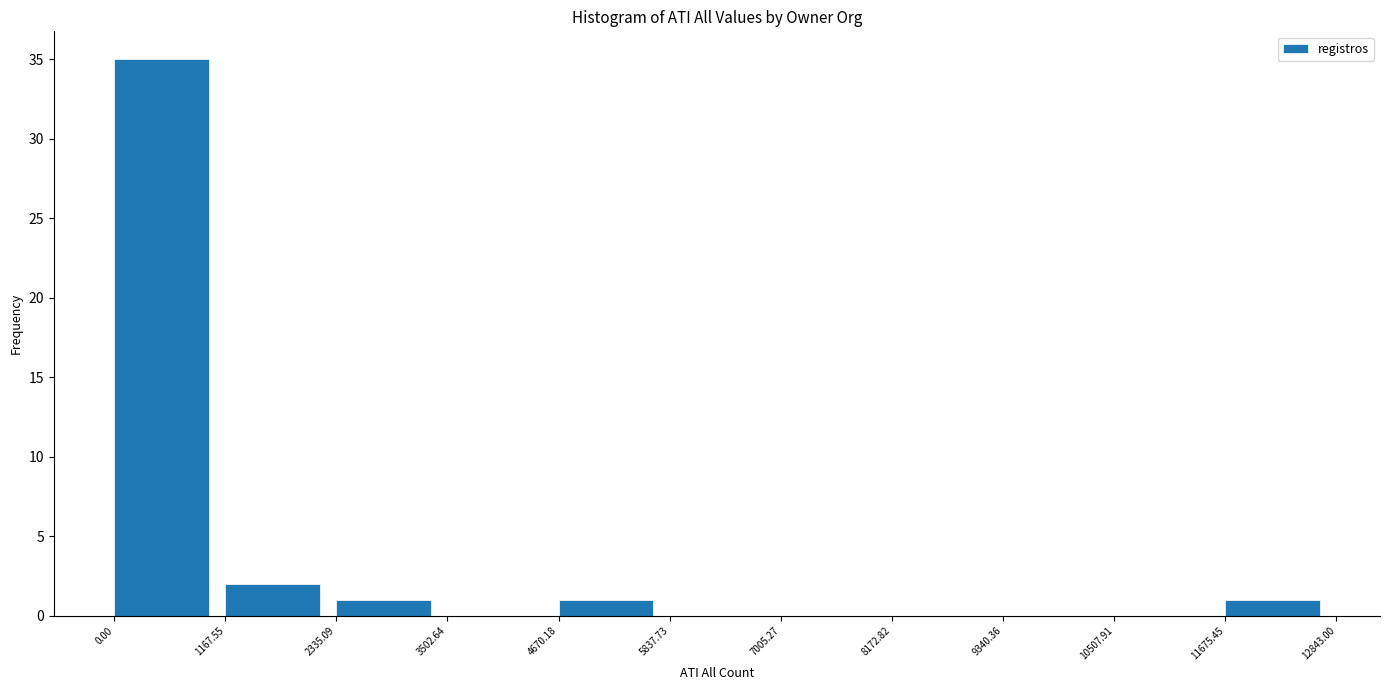

Which range on the x-axis has the tallest bar?

0.00 to 1167.55